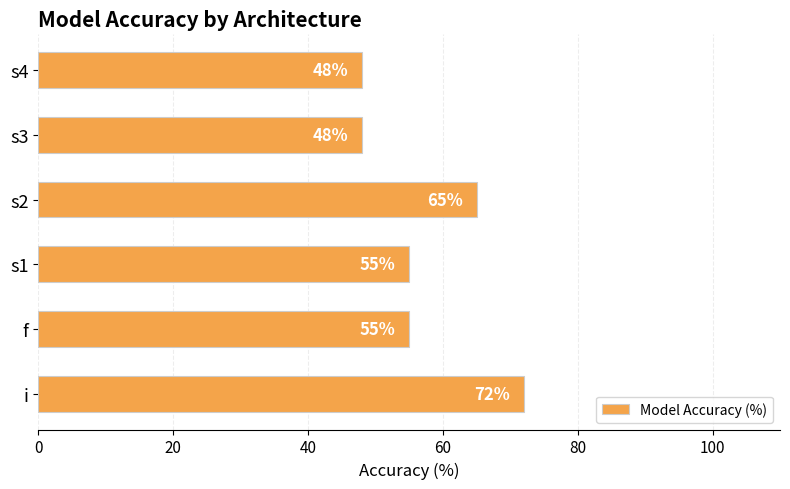

Read the value at s4, to the nearest 5.

50